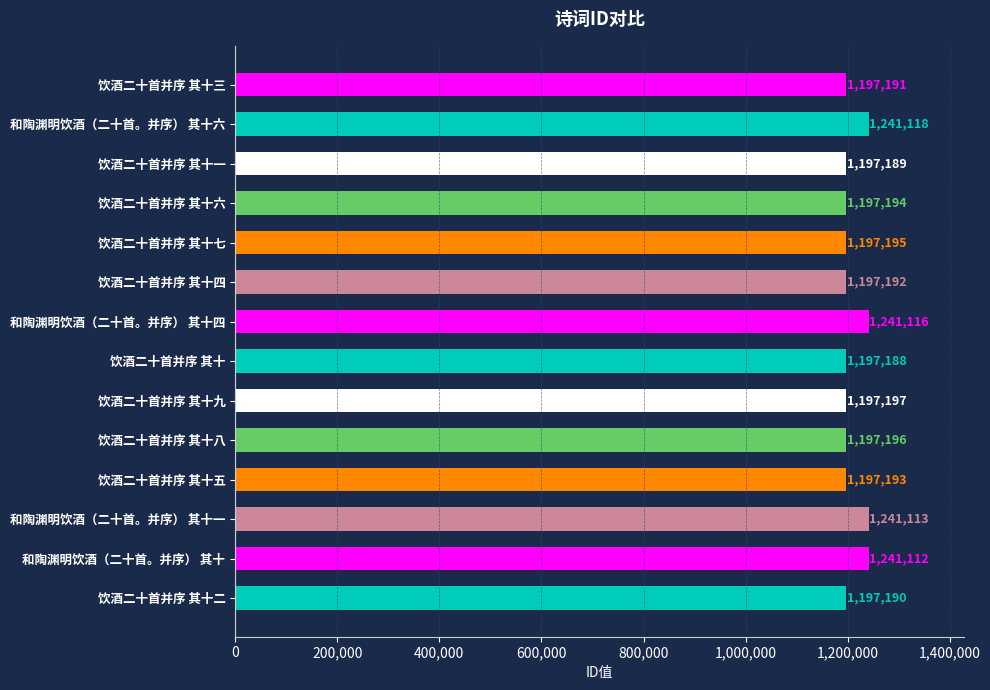

Is it true that the value at 和陶渊明饮酒（二十首。并序） 其十六 is 1241118?

True